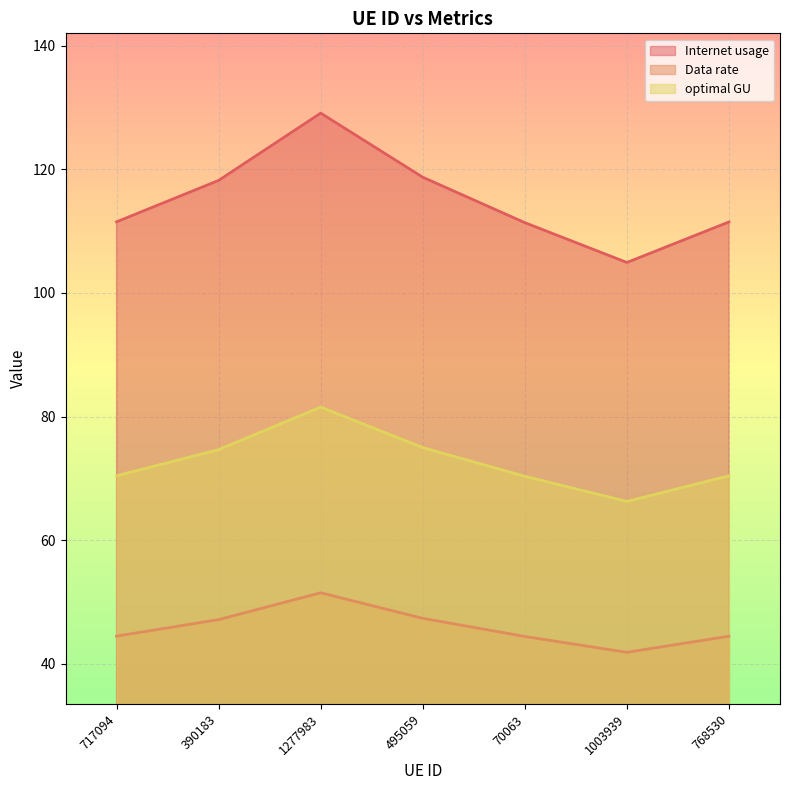

What position from the left is 768530?

7